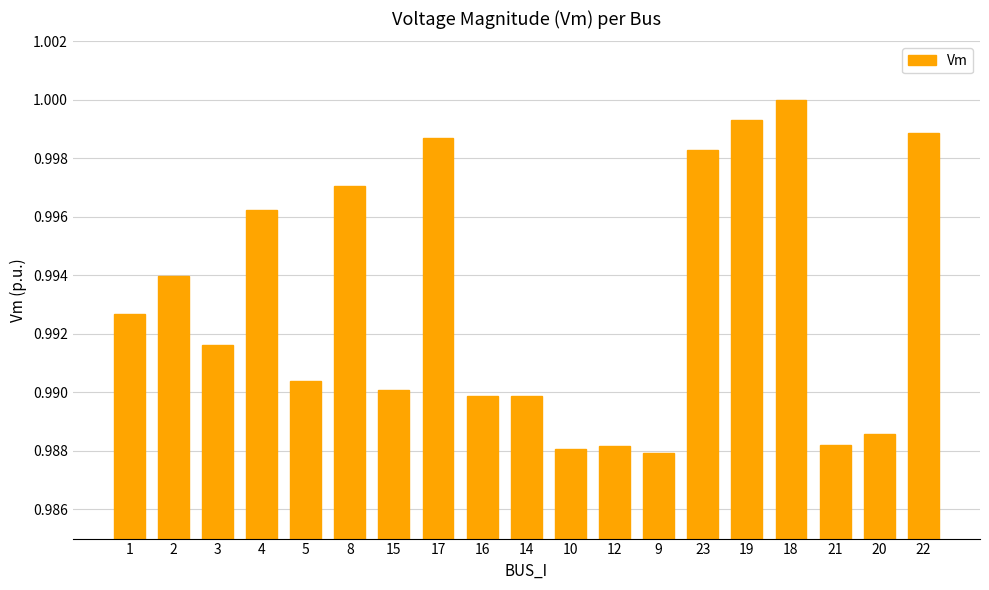

What is the label of the 6th bar from the right?

23